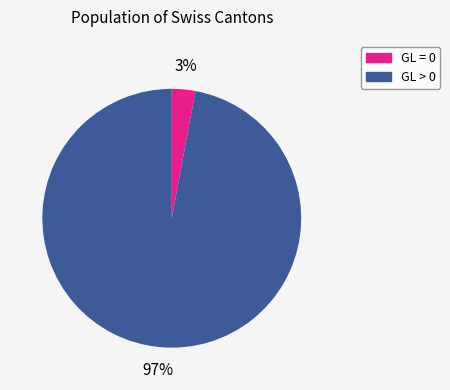

Is there a majority slice in this chart?

Yes